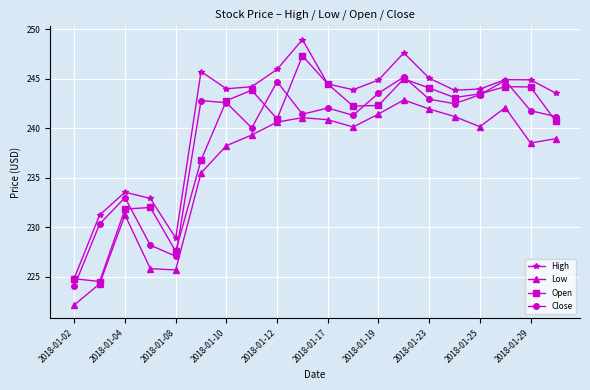

In Low, how many points are lower than both neighbors (excluding endpoints)?

4